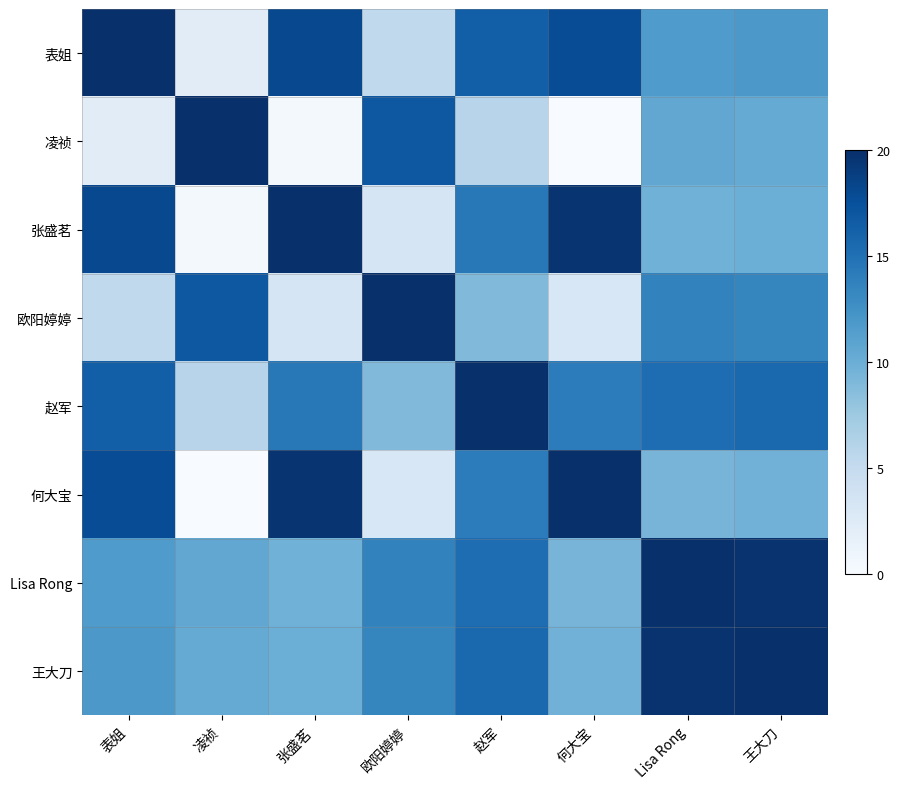

List the series in order of their peak value, highest first.

表姐, 凌祯, 张盛茗, 欧阳婷婷, 赵军, 何大宝, Lisa Rong, 王大刀